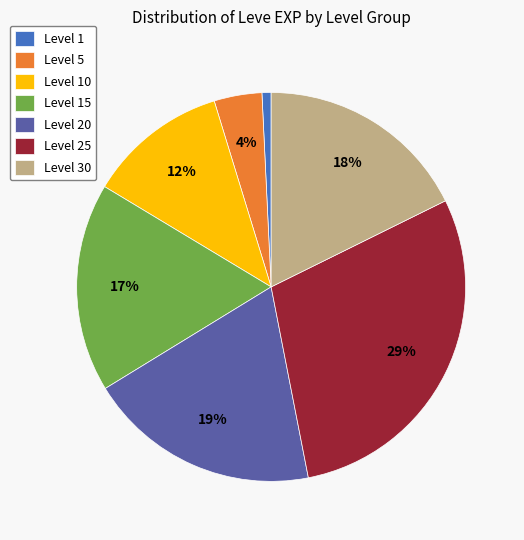

Between Level 15 and Level 5, which is larger?

Level 15